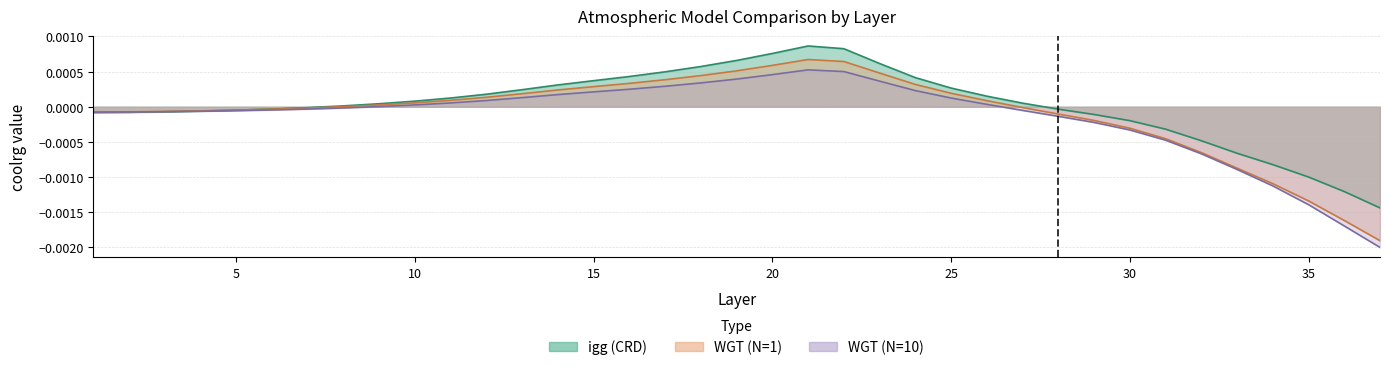

True or false: WGT (N=1) has more than 1 points higher than both neighbors.

False